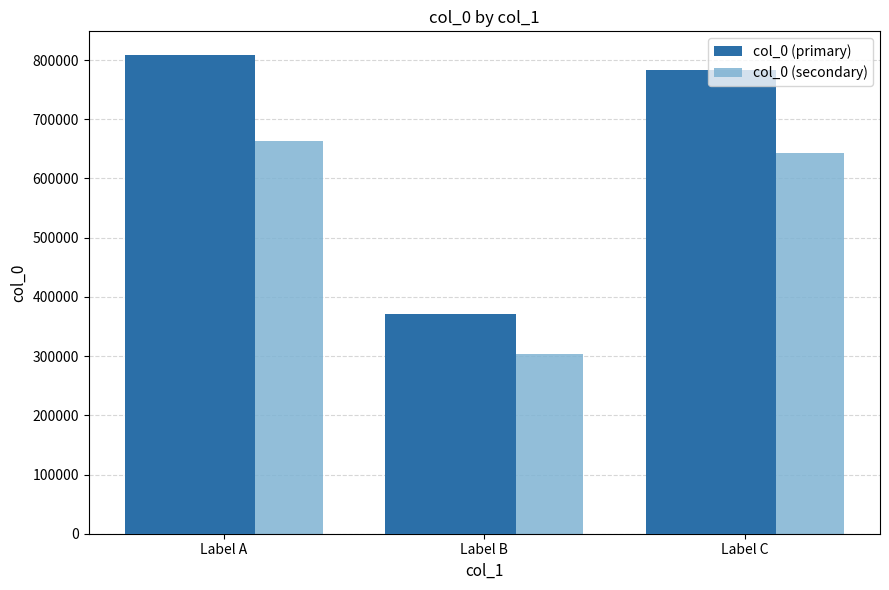

Which series has the largest total across all categories?

col_0 (primary)